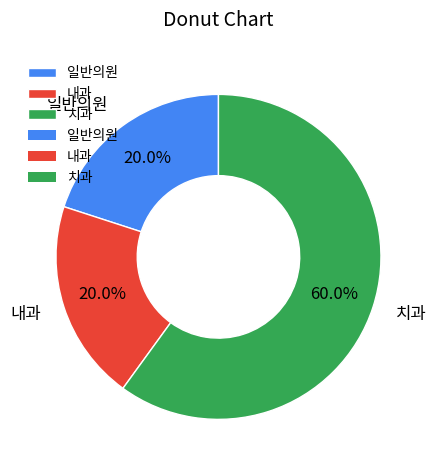

How many segments does this pie chart have?

3